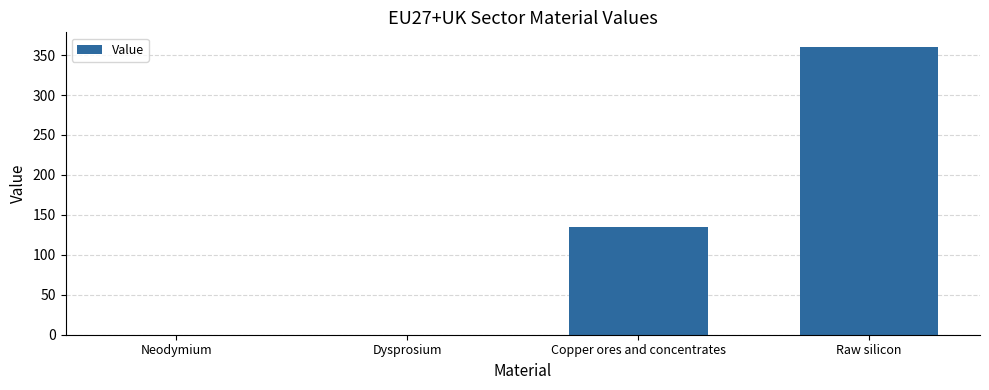

What is the difference between the values at Copper ores and concentrates and Dysprosium?

135.3